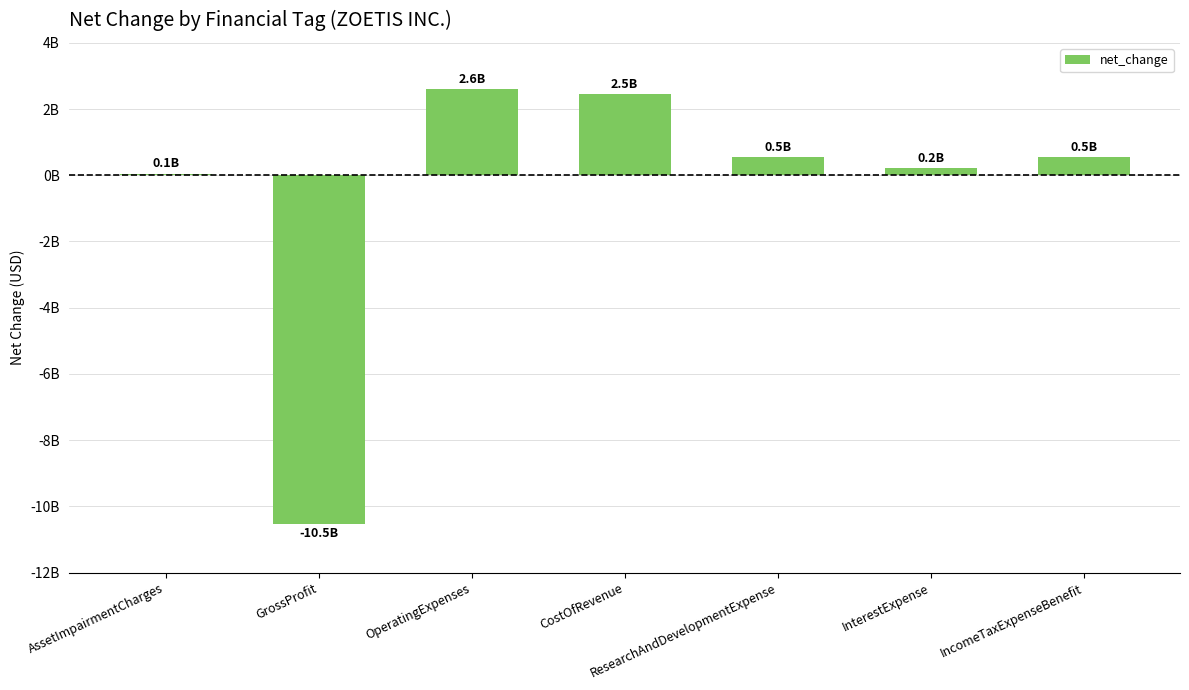

What is the change in value from OperatingExpenses to InterestExpense?

-2380000000